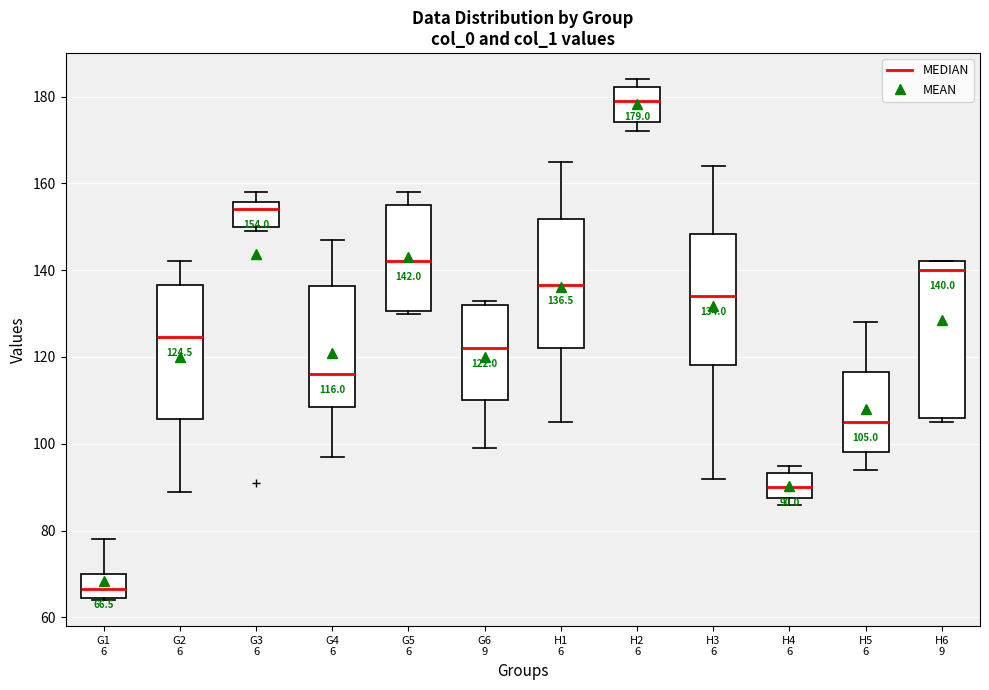

Which box is the tallest, from its lower edge to its upper edge?

H6 9